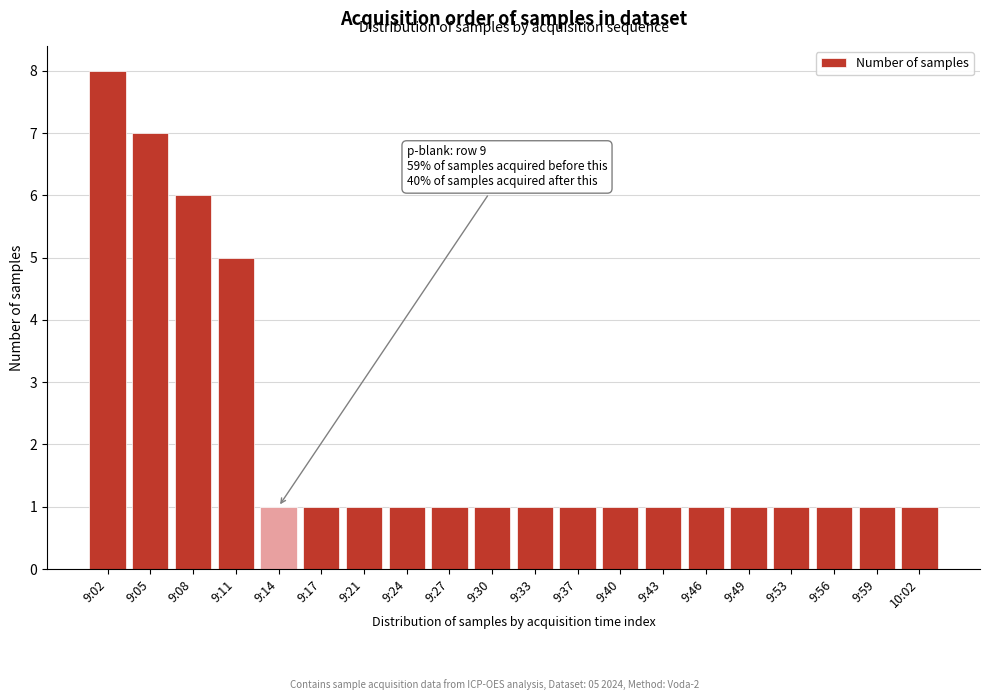

Reading left to right, what are all the values shown in this chart?

8	7	6	5	1	1	1	1	1	1	1	1	1	1	1	1	1	1	1	1